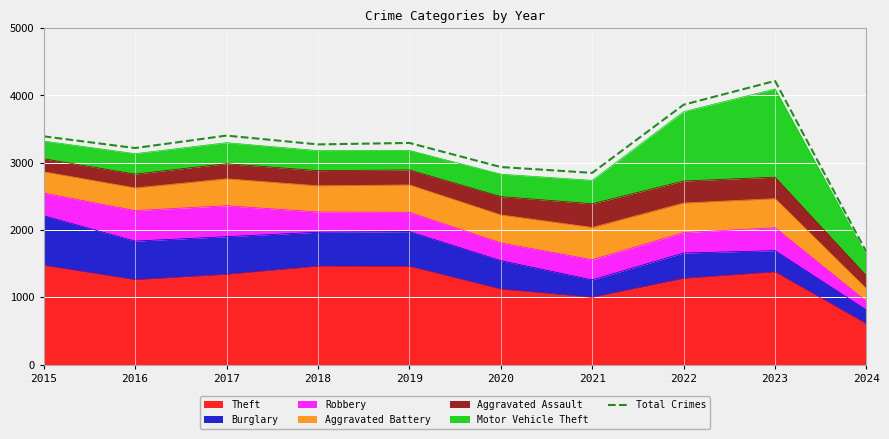

How many points are higher than both their immediate neighbors (excluding endpoints)?

3